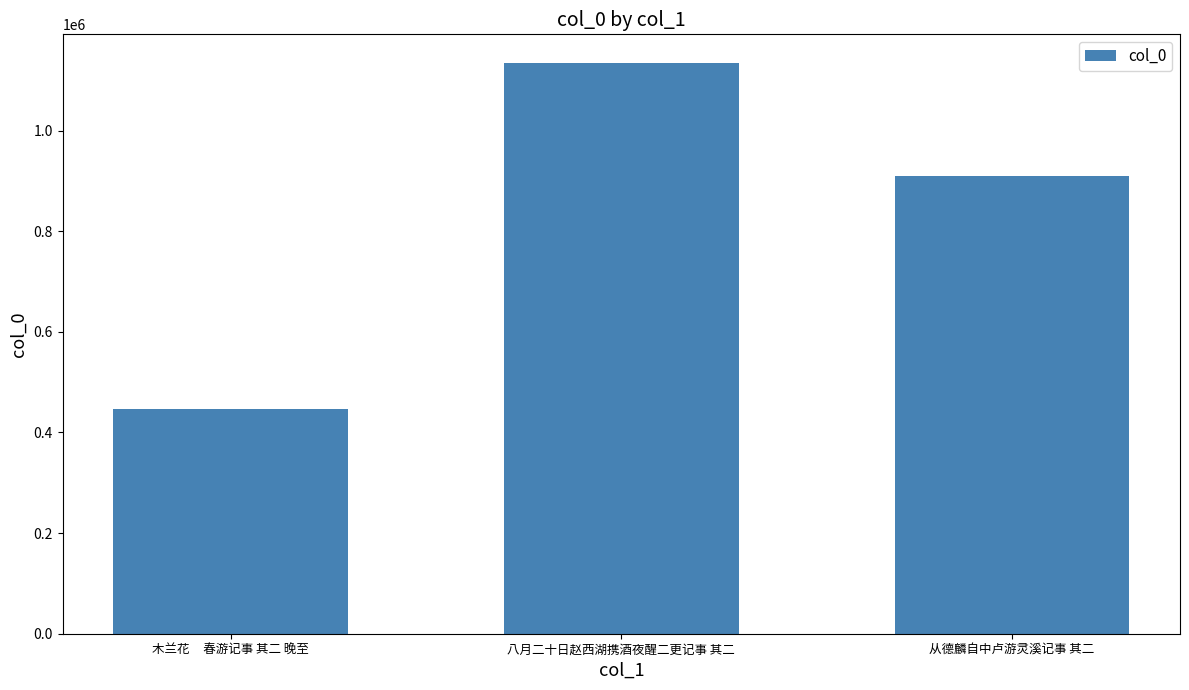

True or false: the data shows 1134412 at 八月二十日赵西湖携酒夜醒二更记事 其二.

True